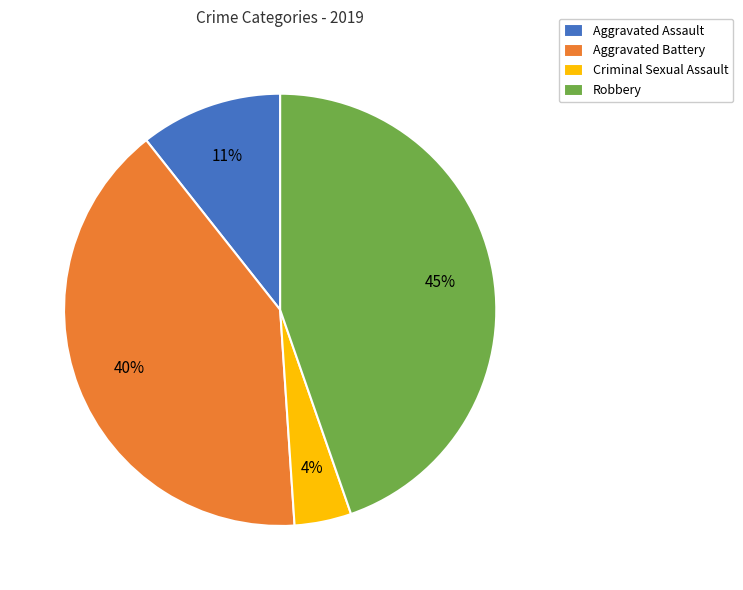

Between Criminal Sexual Assault and Aggravated Assault, which is larger?

Aggravated Assault